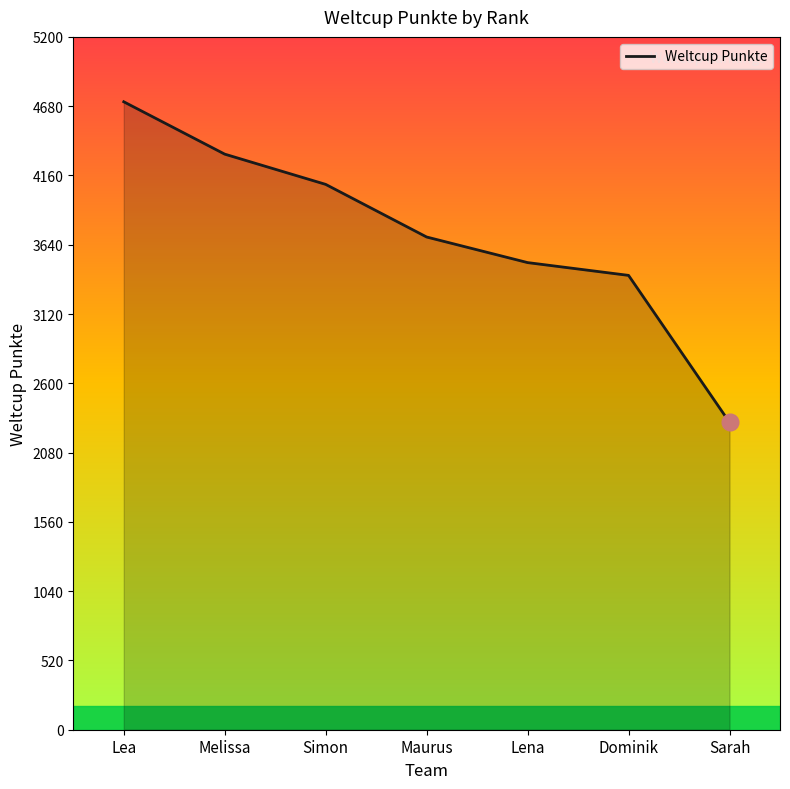

What is the difference between the values at Lena and Lea?

1207